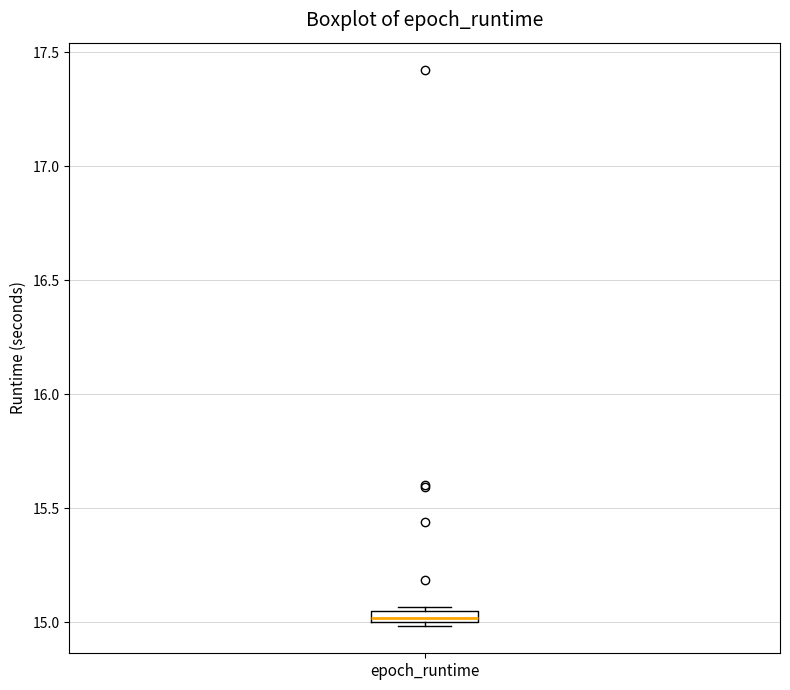

Where is the lower edge of the box for epoch_runtime on the y-axis? The values are not printed on the chart, so give them approximately, as read against the axis.

15.00